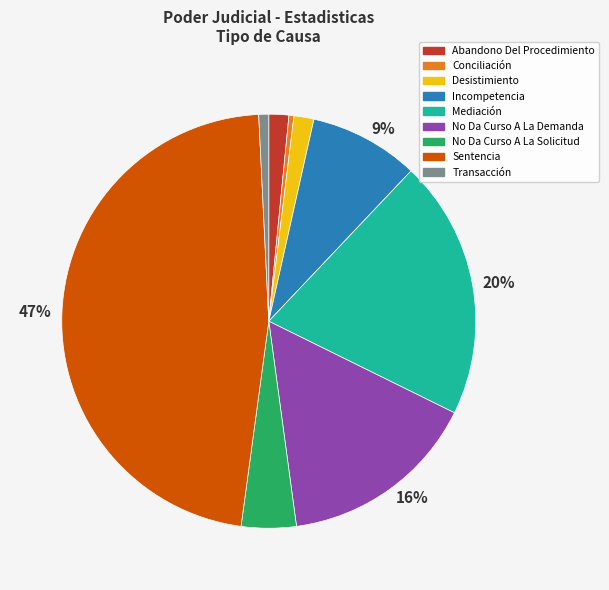

To the nearest percent, what is the difference between the largest and smallest slice percentages?

47%